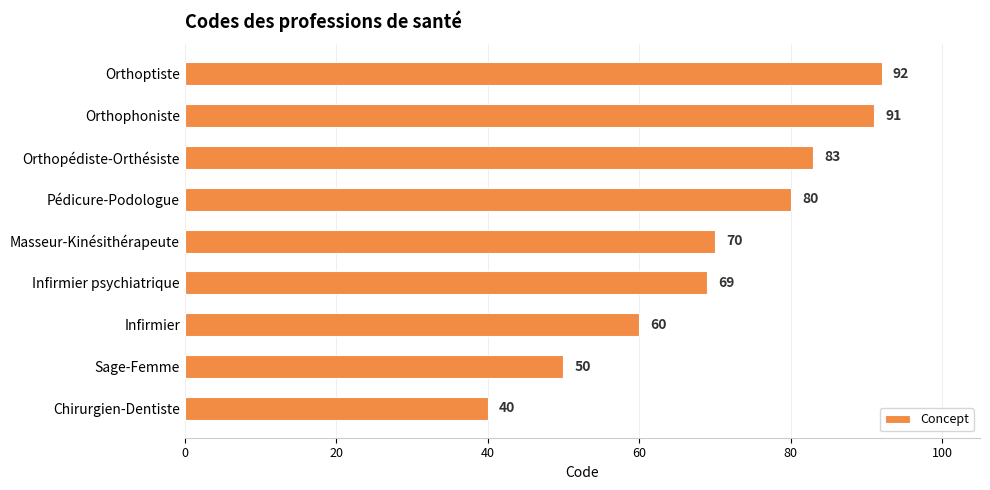

Rank the categories by value from highest to lowest.

Orthoptiste, Orthophoniste, Orthopédiste-Orthésiste, Pédicure-Podologue, Masseur-Kinésithérapeute, Infirmier psychiatrique, Infirmier, Sage-Femme, Chirurgien-Dentiste